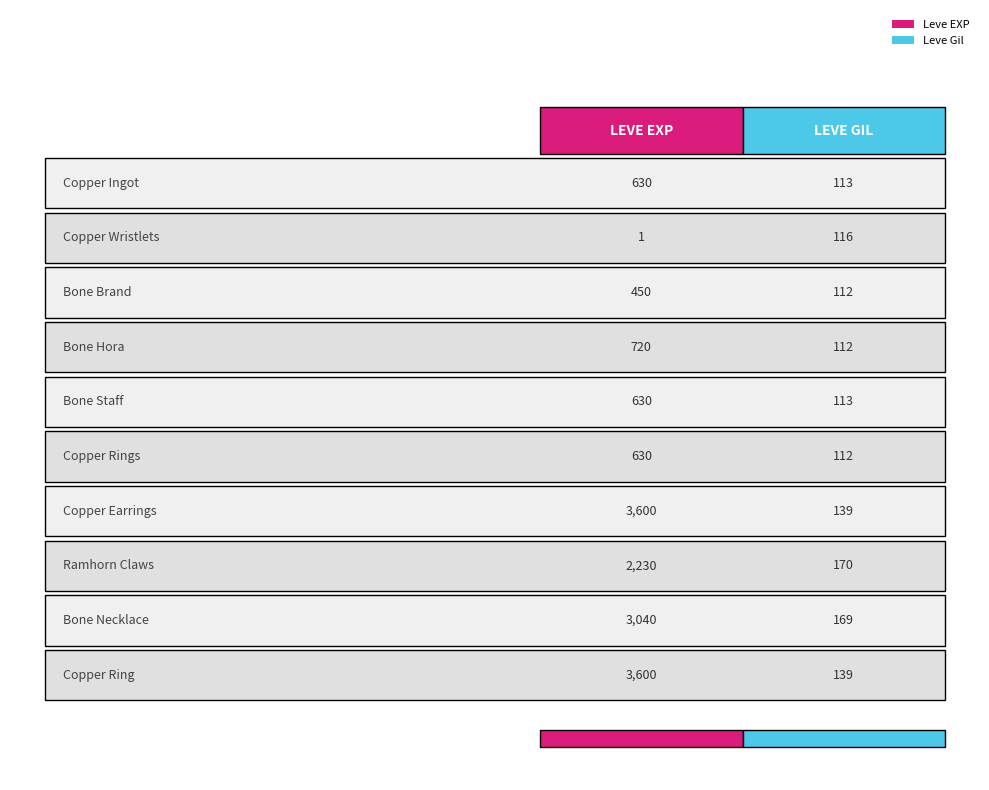

Rank the series by their maximum value, from lowest to highest.

Leve Gil, Leve EXP